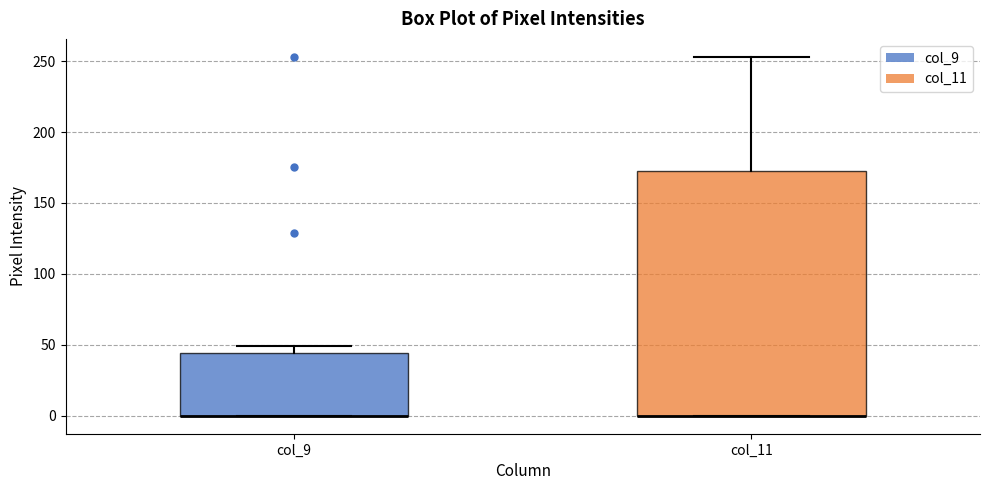

Reading left to right, read every box against the y-axis: the position of its median line, the range the box covers, and the ends of its whiskers. The values are not printed on the chart, so give them approximately, as read against the axis.

col_9: median 0 (drawn on the box's lower edge), box 0 to 45, whiskers 0 to 50
col_11: median 0 (drawn on the box's lower edge), box 0 to 175, whiskers 0 to 255